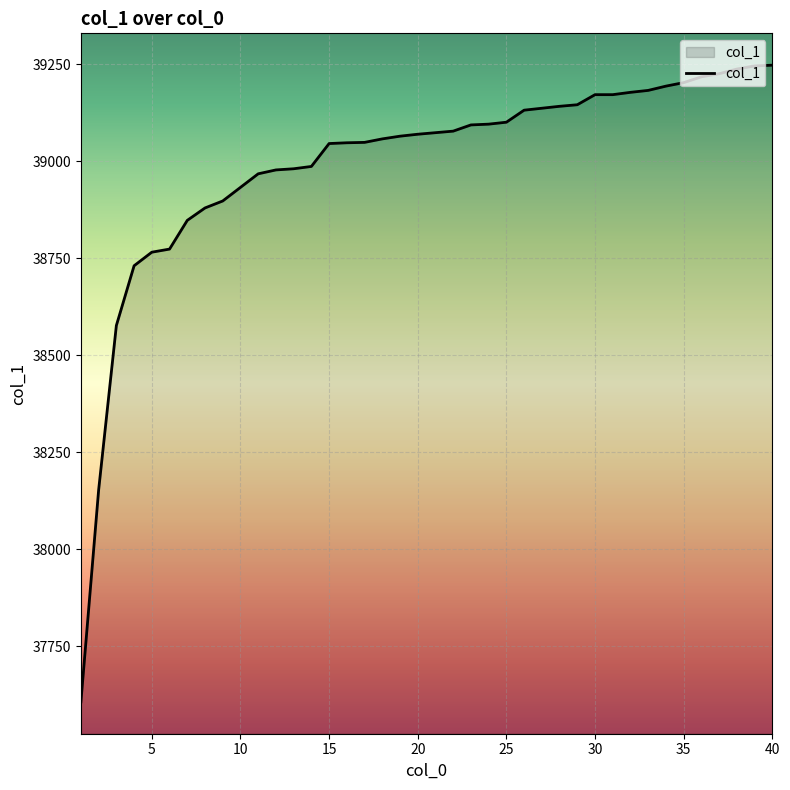

What is the difference between the maximum and minimum values?

1641